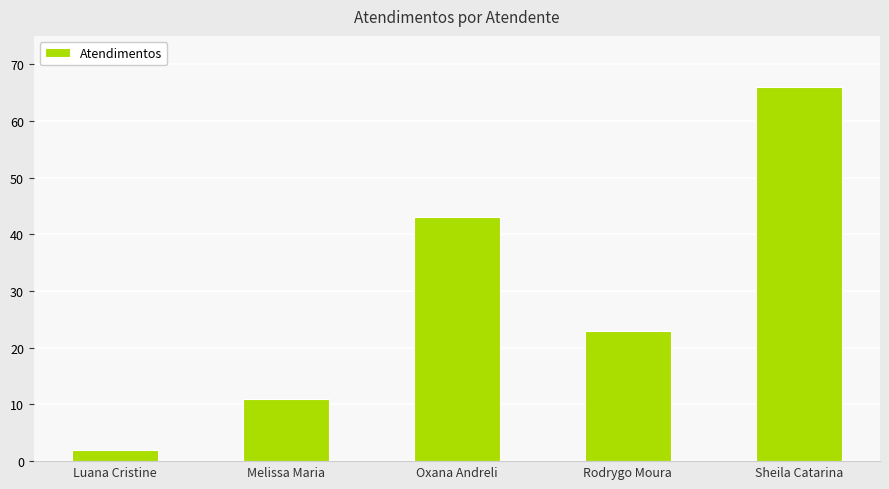

Which category has the lowest value across all series?

Luana Cristine